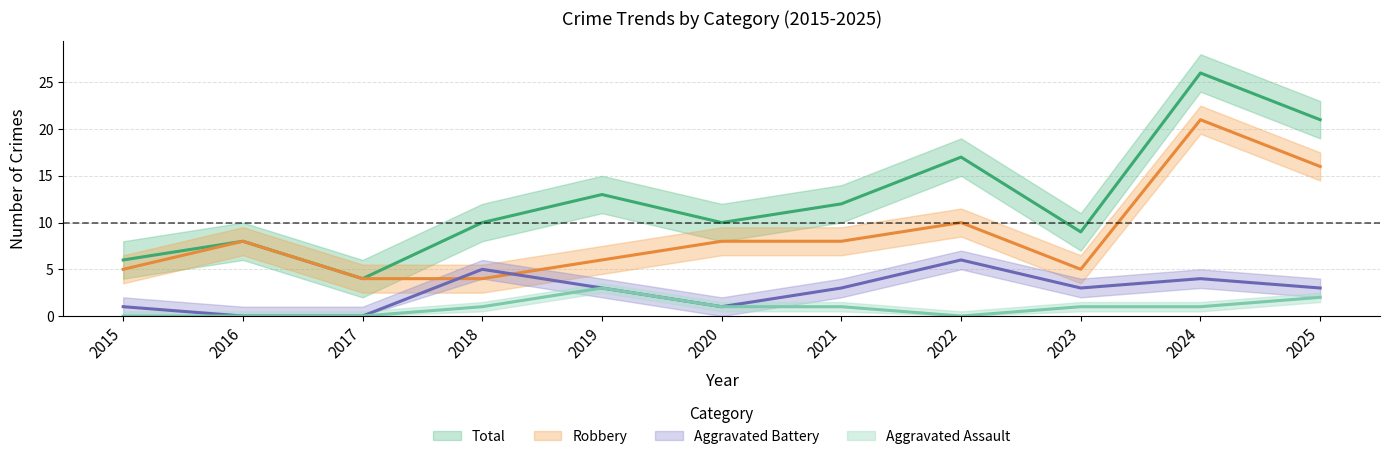

Which series has the largest total across all categories?

Total